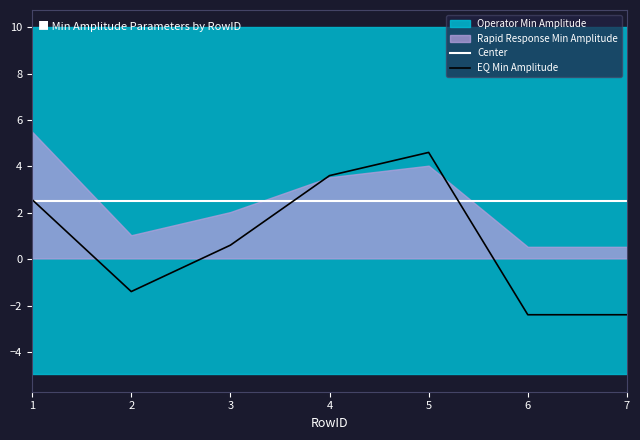

Is the value of EQ Min Amplitude at 6 greater than the value of Center at 2?

No